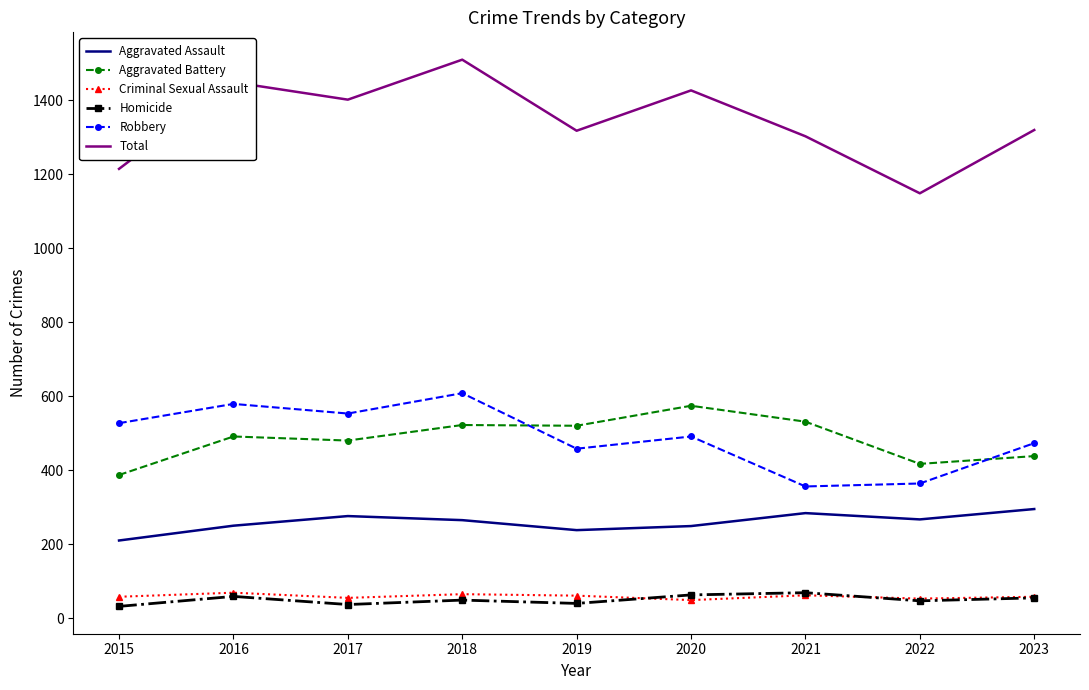

True or false: Total and Robbery cross at least once.

False